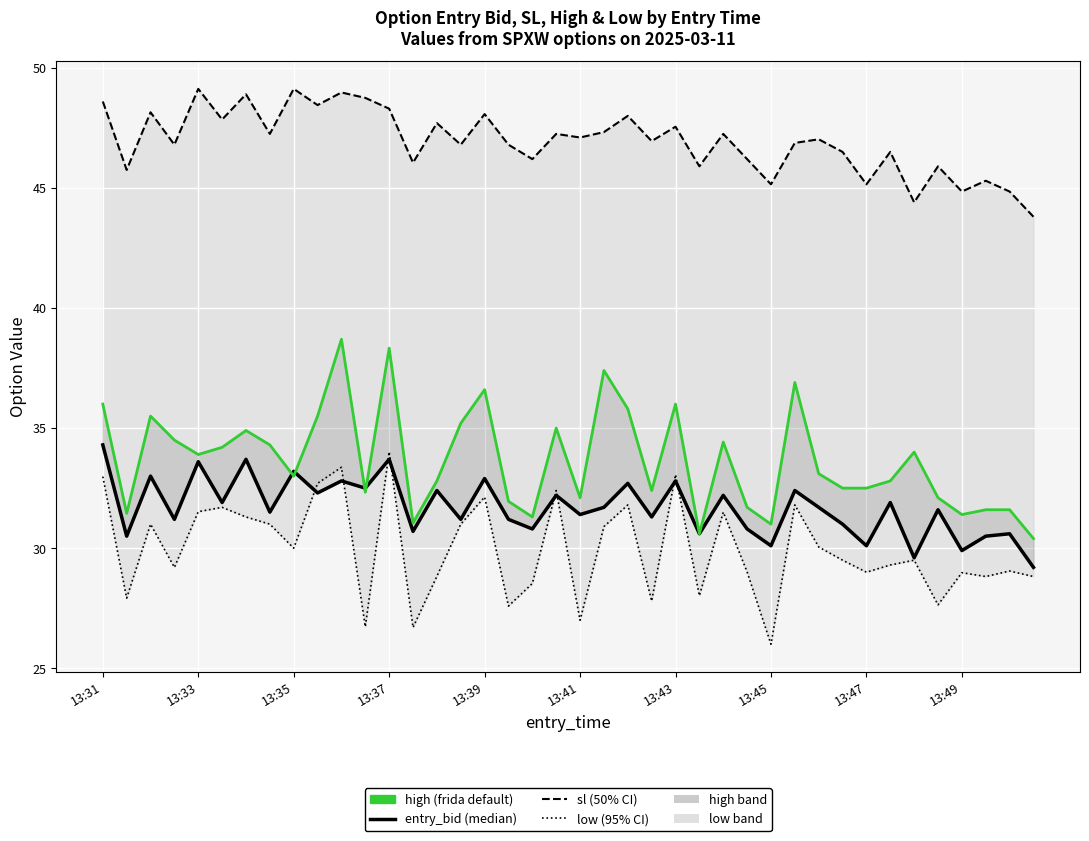

Between 24 and 19, which is larger?

24